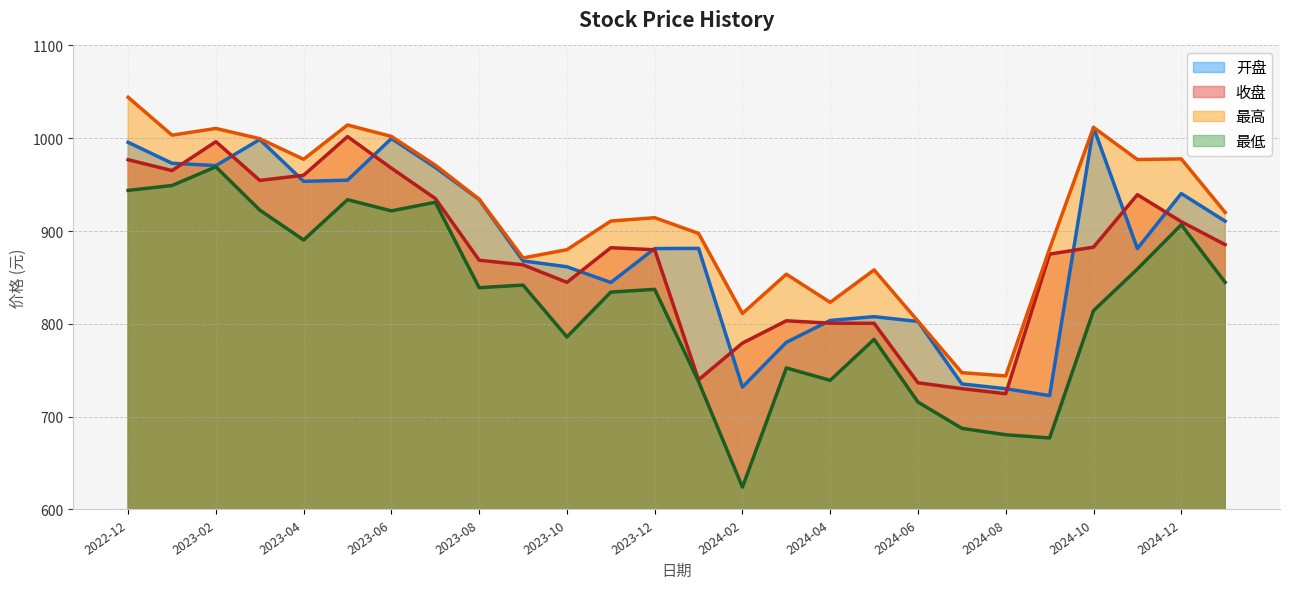

Is the value of 最高 at 2022-12 greater than the value of 收盘 at 2024-10?

Yes